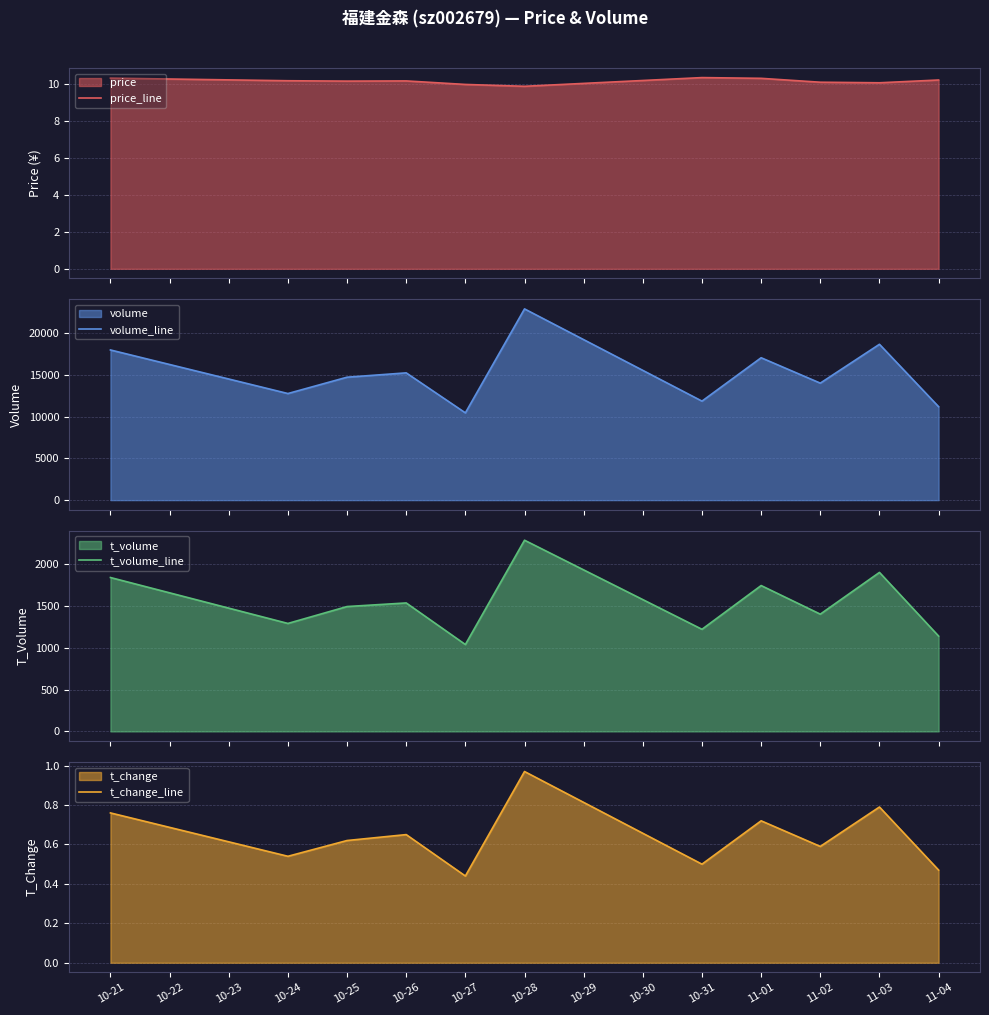

Where is t_change_line nearest to the value 0?

10-27